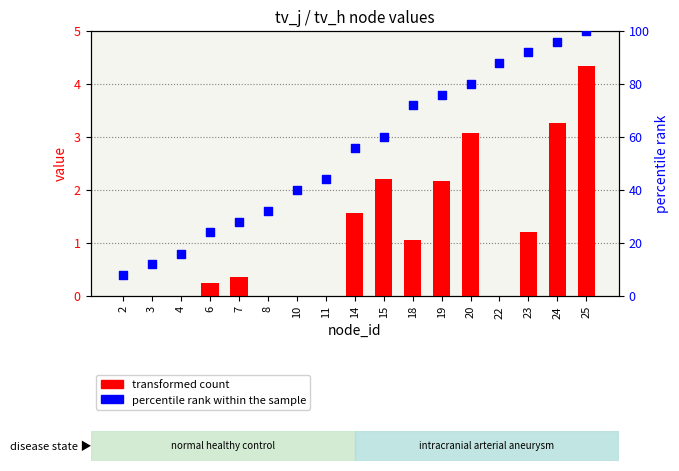

Is the value of transformed count at 20 greater than the value of percentile rank within the sample at 20?

No